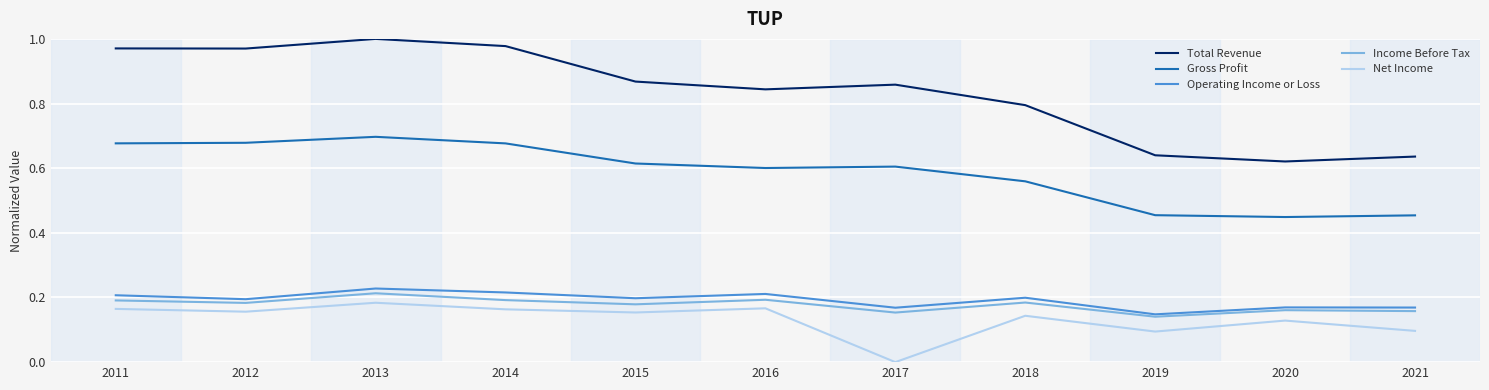

What is the sum of the Operating Income or Loss values at 2015 and 2019?

0.3